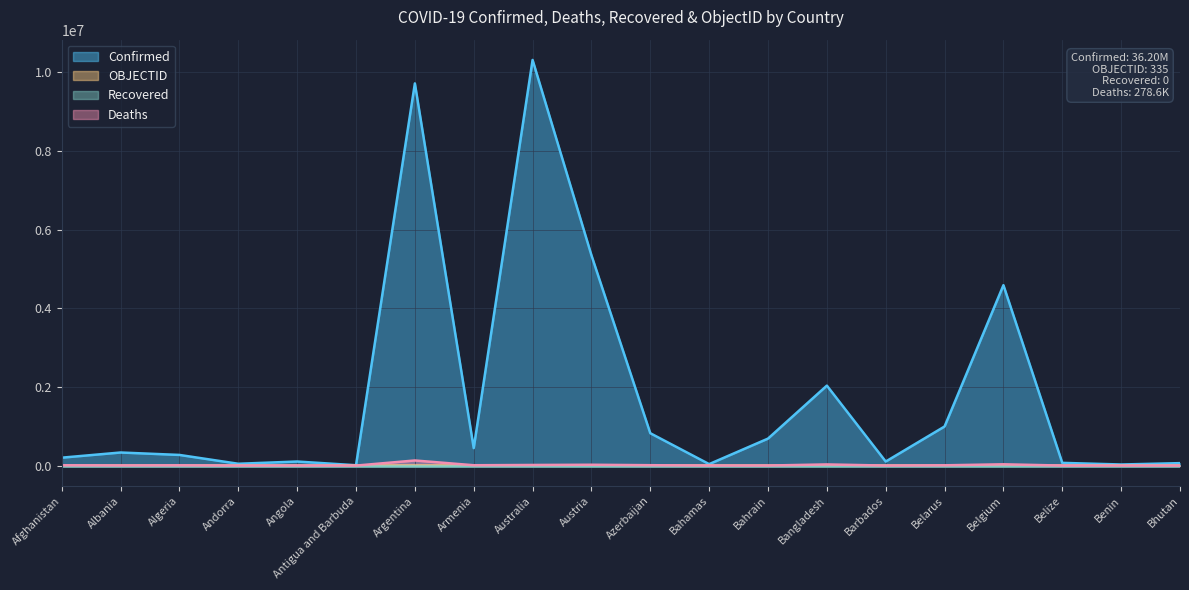

At which category does the chart reach its peak across all series?

Australia